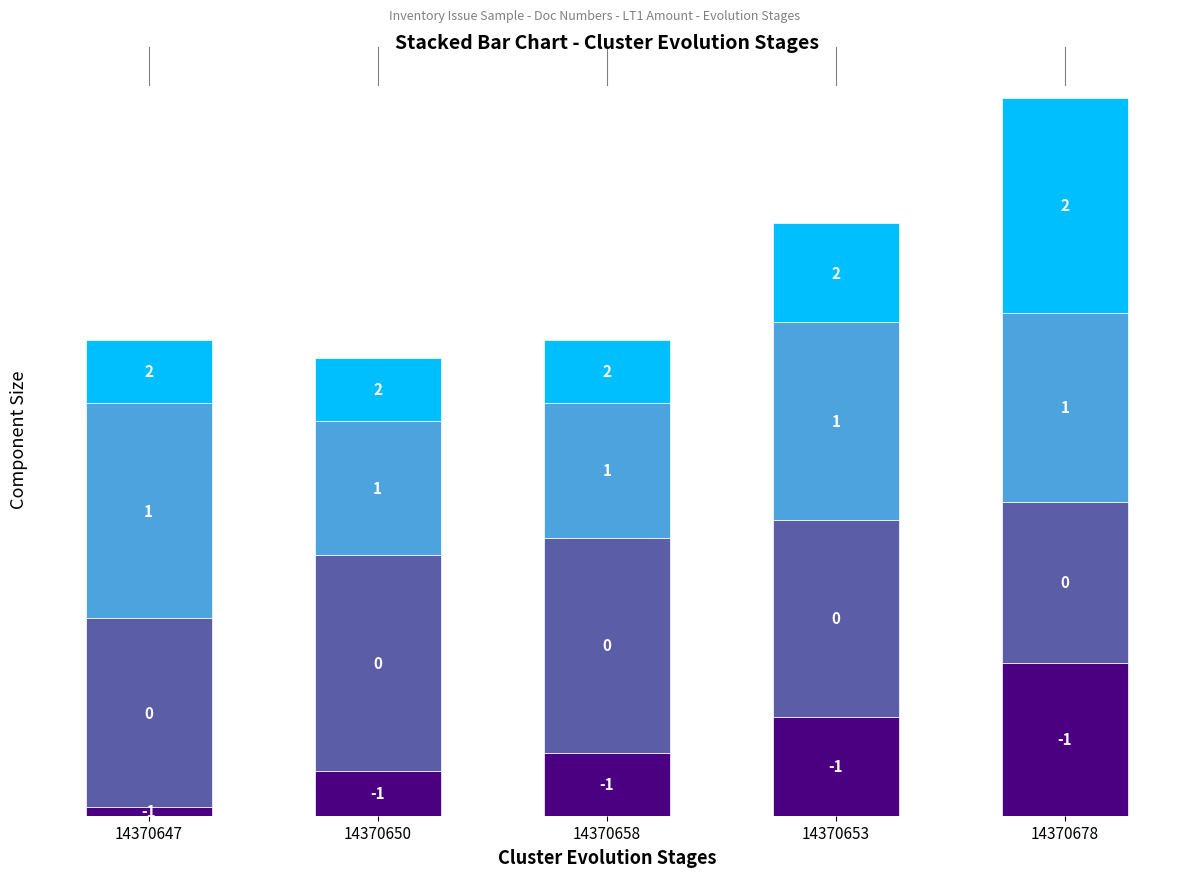

Is it true that 2 equals 0.2 at 14370678?

True